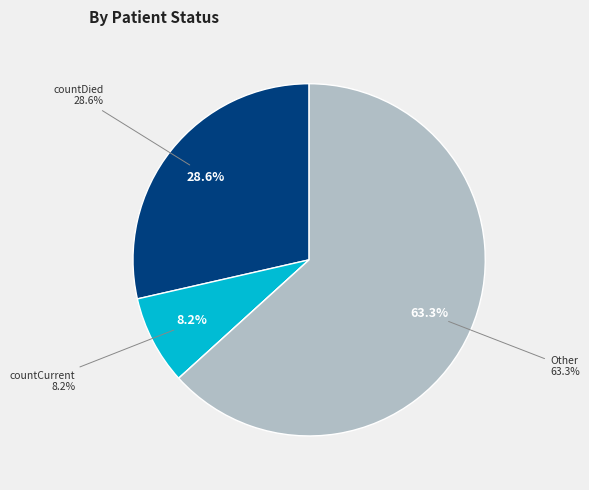

What percentage is the Other slice, to the nearest percent?

63%